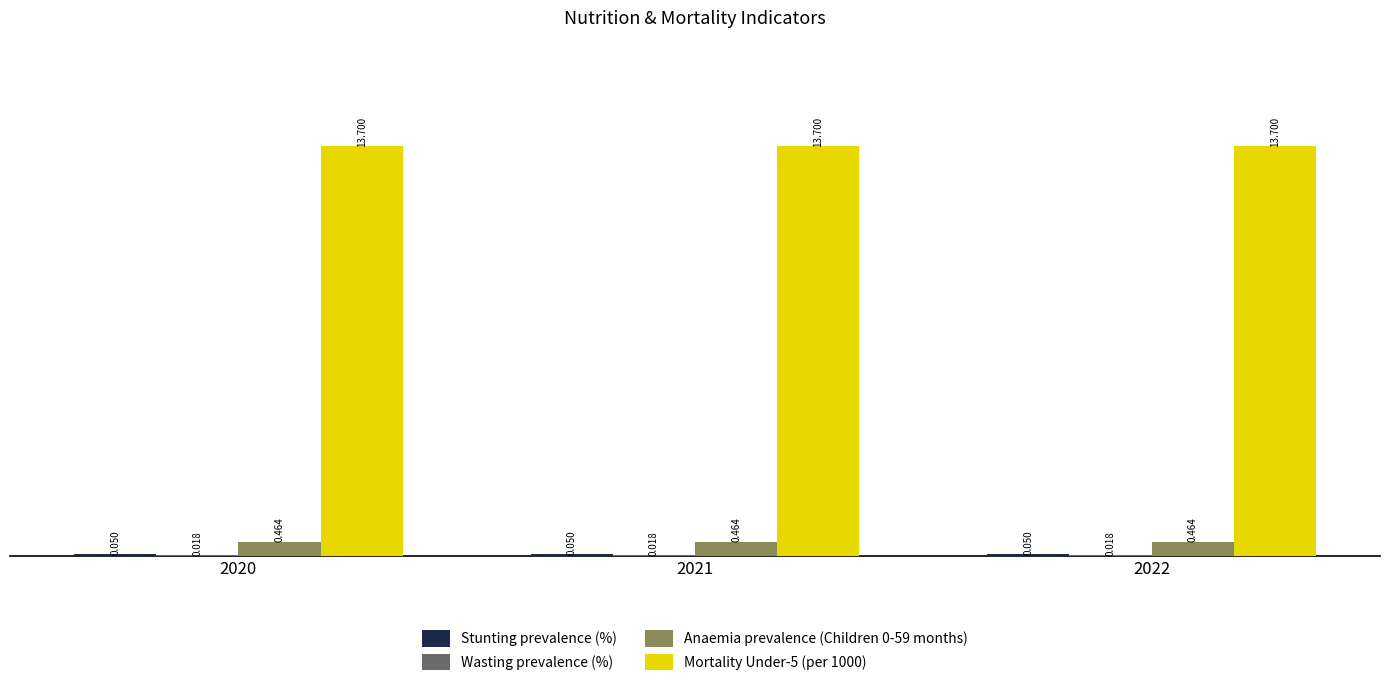

At which label is Mortality Under-5 (per 1000) closest to 13?

2020